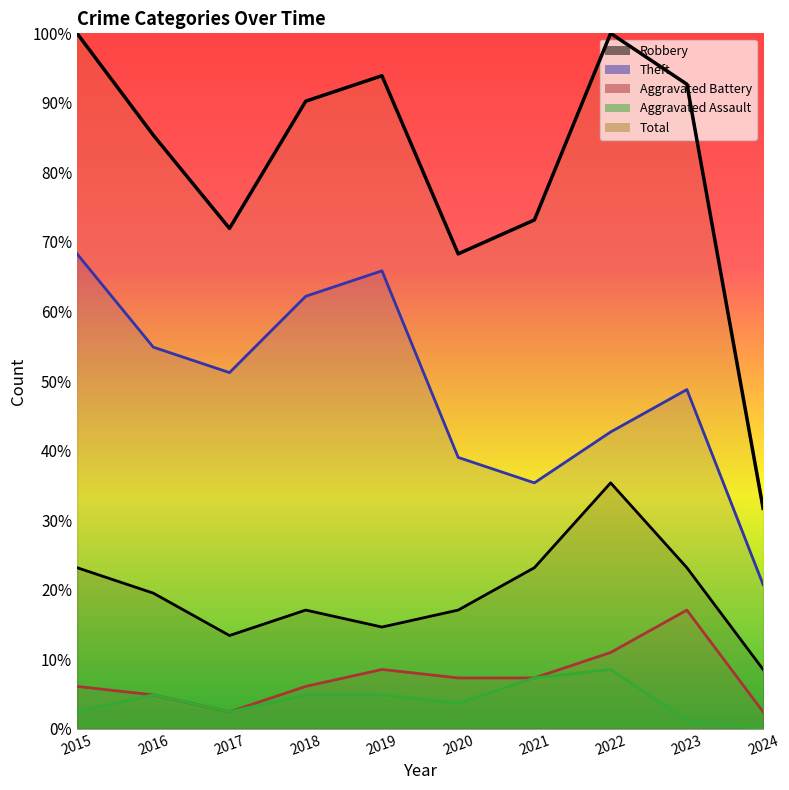

True or false: Aggravated Assault has a value of 4.9 at 2019.

True